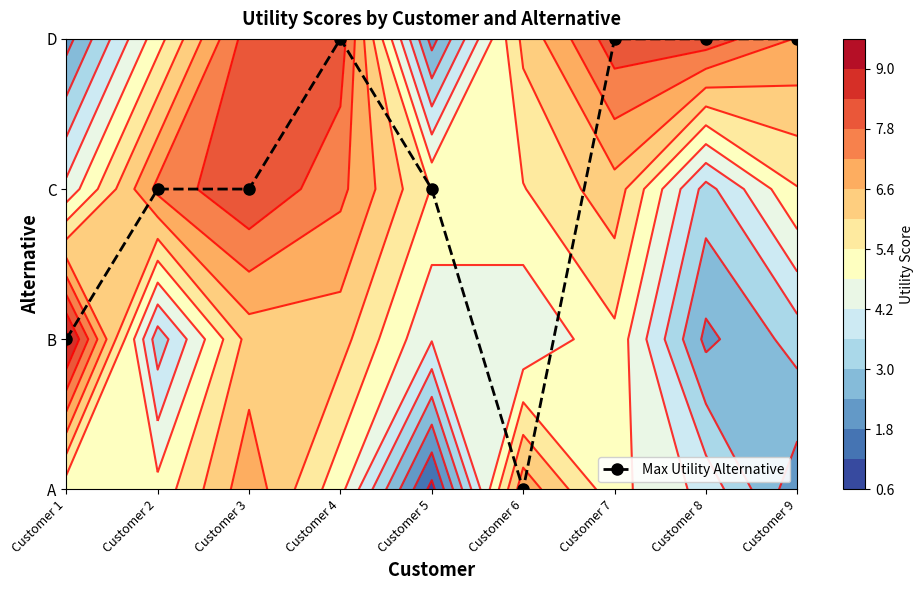

How many data points are above 2?

4